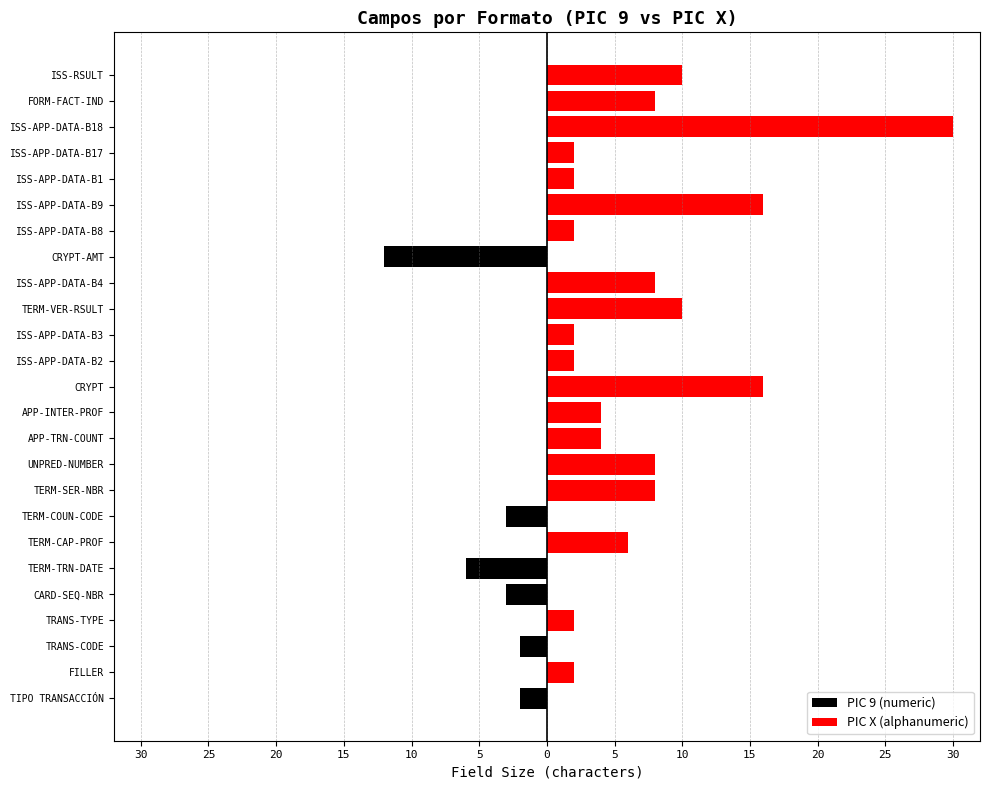

What is the difference between the PIC 9 (numeric) values at TERM-TRN-DATE and FORM-FACT-IND?

6